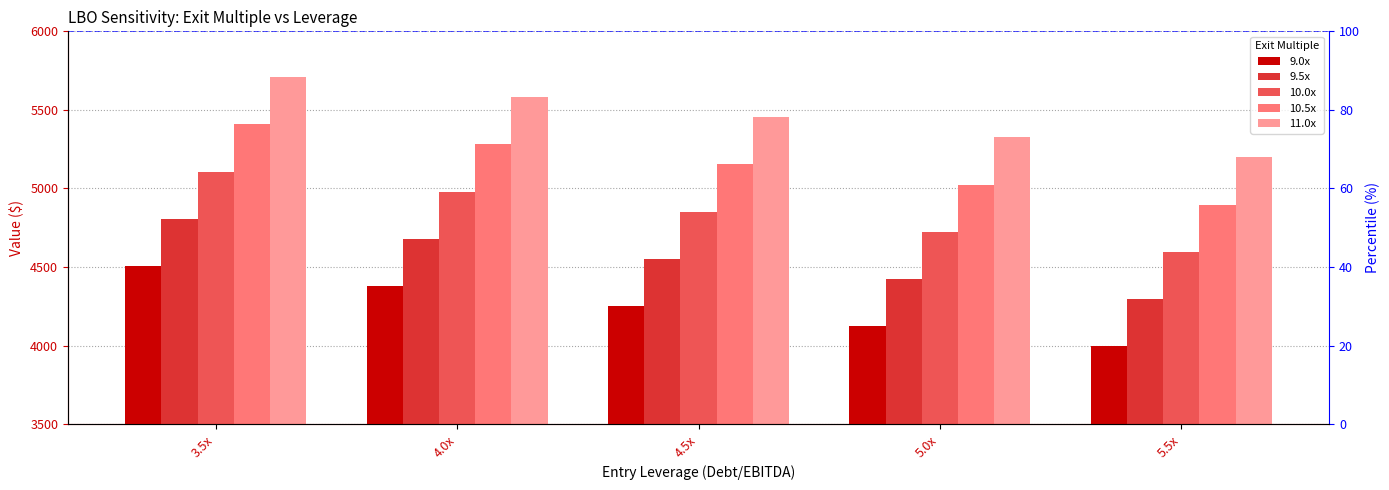

What is the average value of the 9.5x series?

4552.5